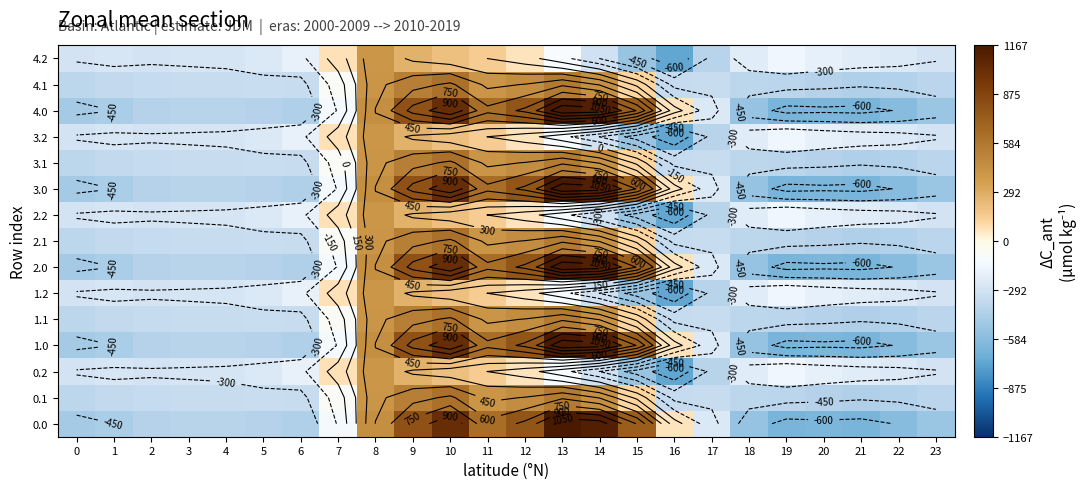

At which category does the chart reach its minimum across all series?

16